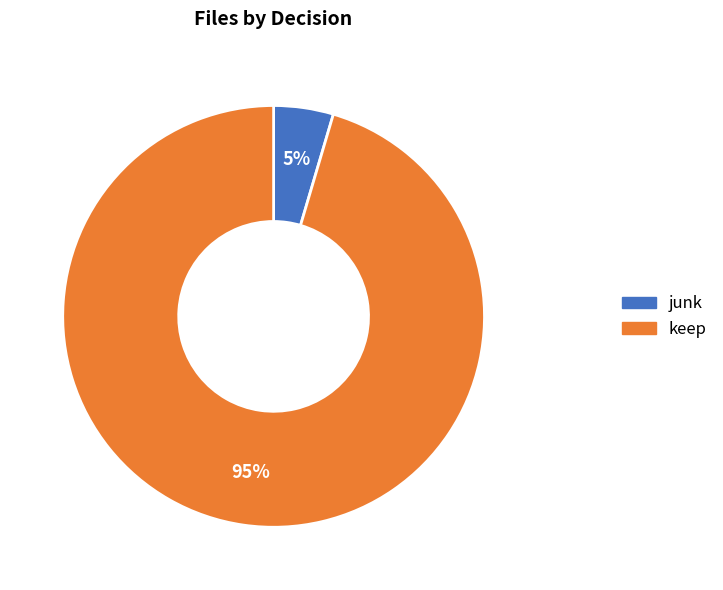

To the nearest percent, what is the average slice percentage?

50%